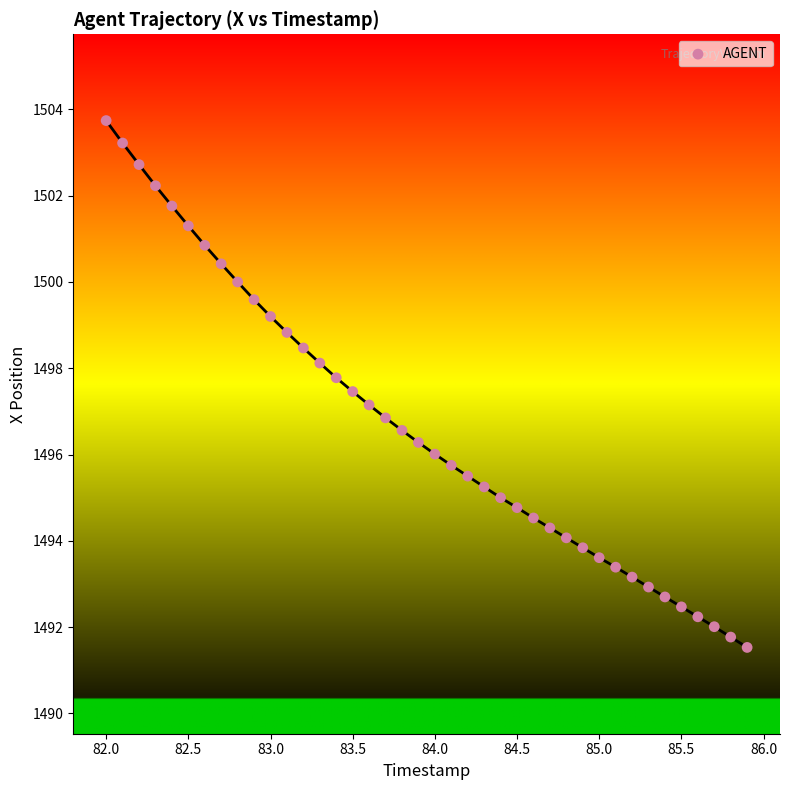

What is the range of X values (max minus min)?

3.9